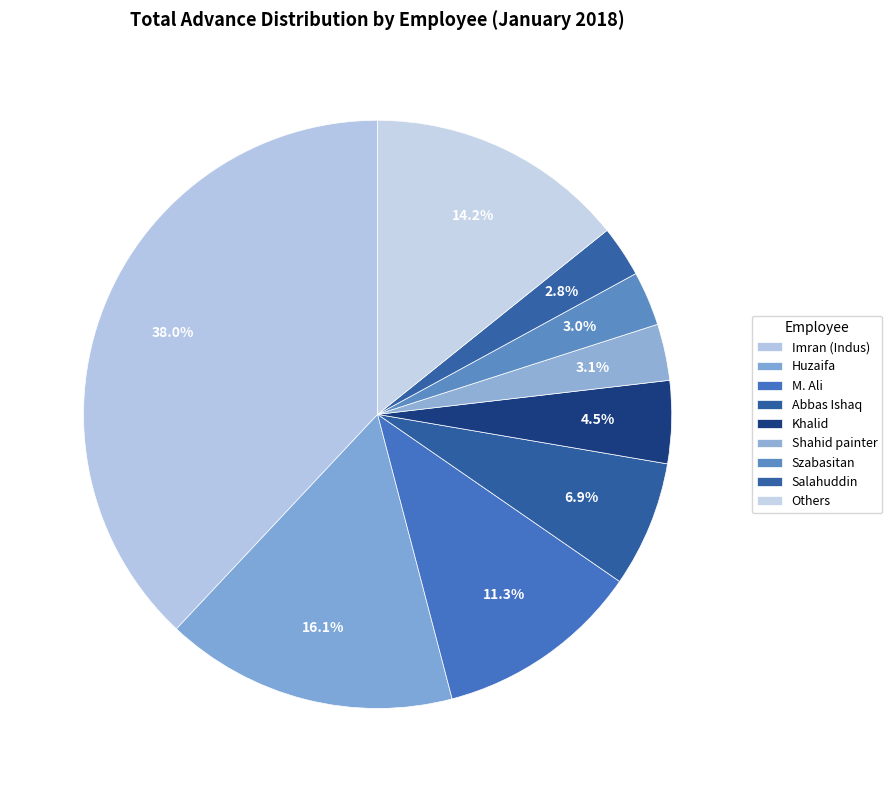

Count the number of slices in the pie.

9